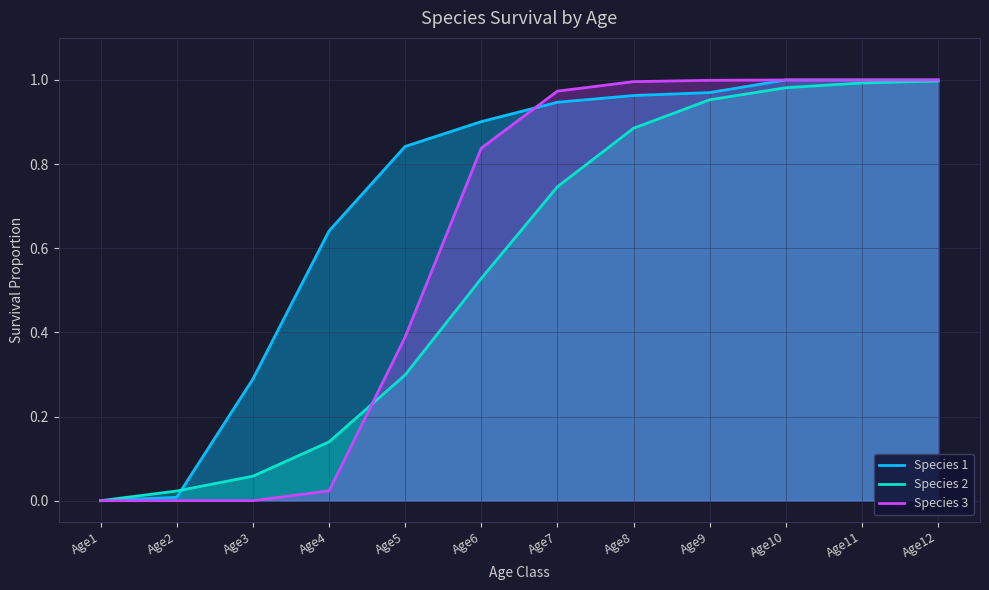

What is the spread (max minus min) of values at Age6?

0.4